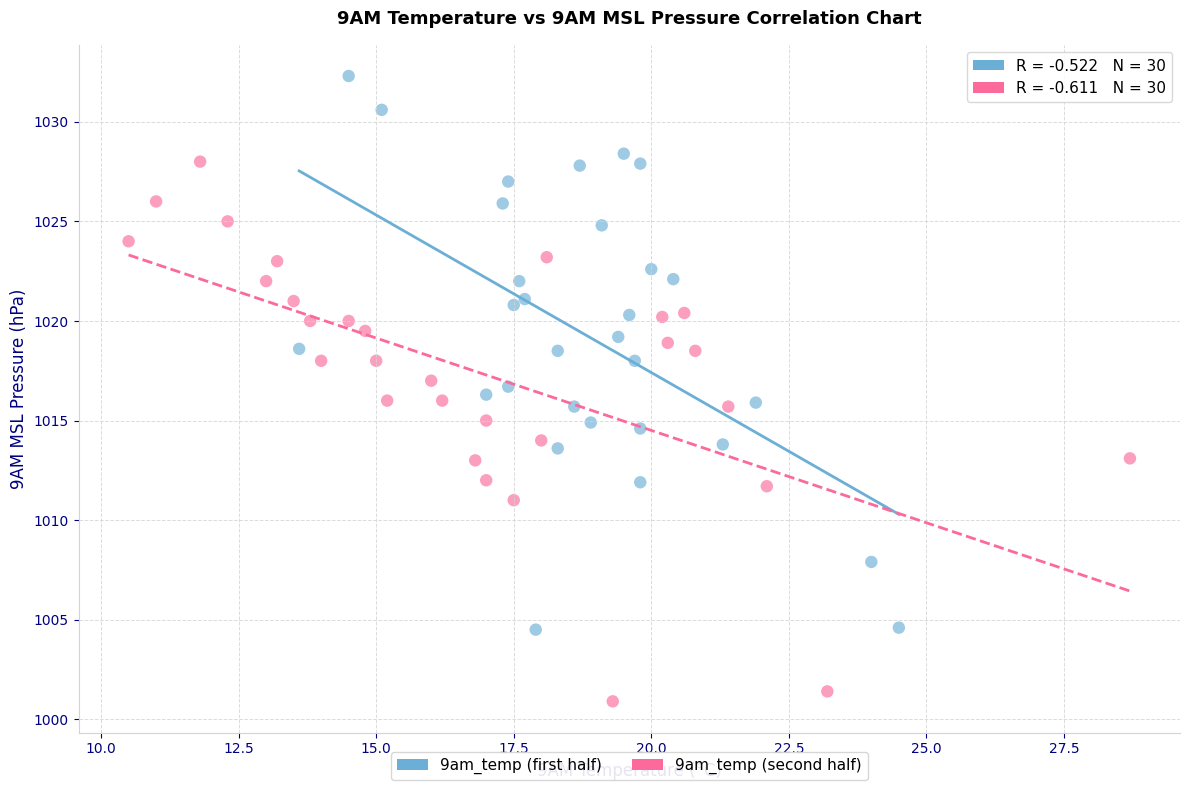

Which series contains the highest Y value?

9am_temp (first half)